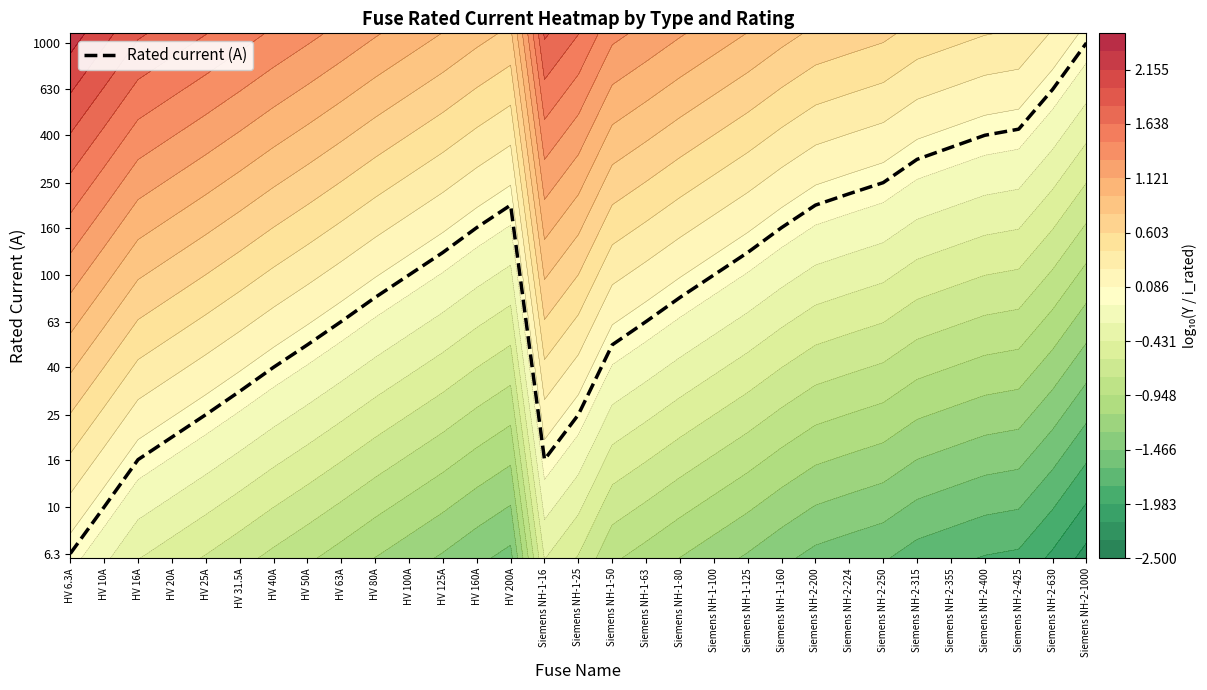

Rank the categories by value from highest to lowest.

Siemens NH-2-1000, Siemens NH-2-630, Siemens NH-2-425, Siemens NH-2-400, Siemens NH-2-355, Siemens NH-2-315, Siemens NH-2-250, Siemens NH-2-224, HV 200A, Siemens NH-2-200, HV 160A, Siemens NH-1-160, HV 125A, Siemens NH-1-125, HV 100A, Siemens NH-1-100, HV 80A, Siemens NH-1-80, HV 63A, Siemens NH-1-63, HV 50A, Siemens NH-1-50, HV 40A, HV 31.5A, HV 25A, Siemens NH-1-25, HV 20A, HV 16A, Siemens NH-1-16, HV 10A, HV 6.3A